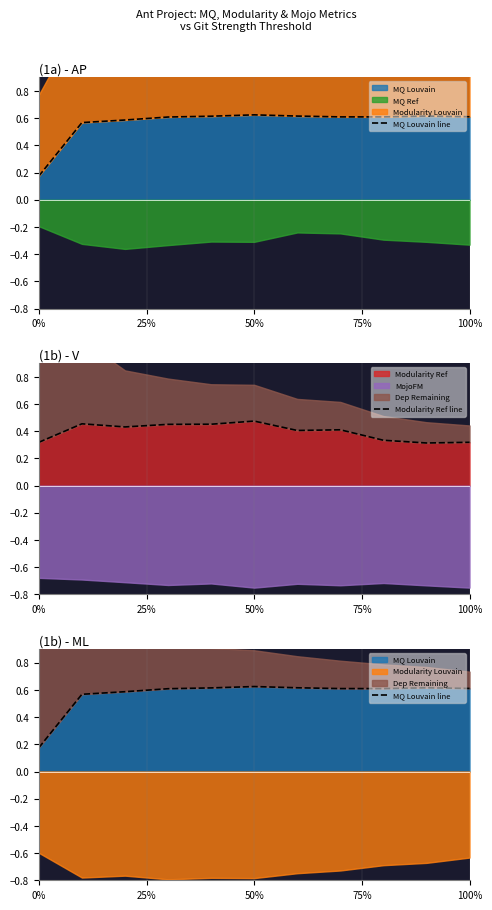

True or false: Modularity Ref has a value of 0.2 at 0%.

False